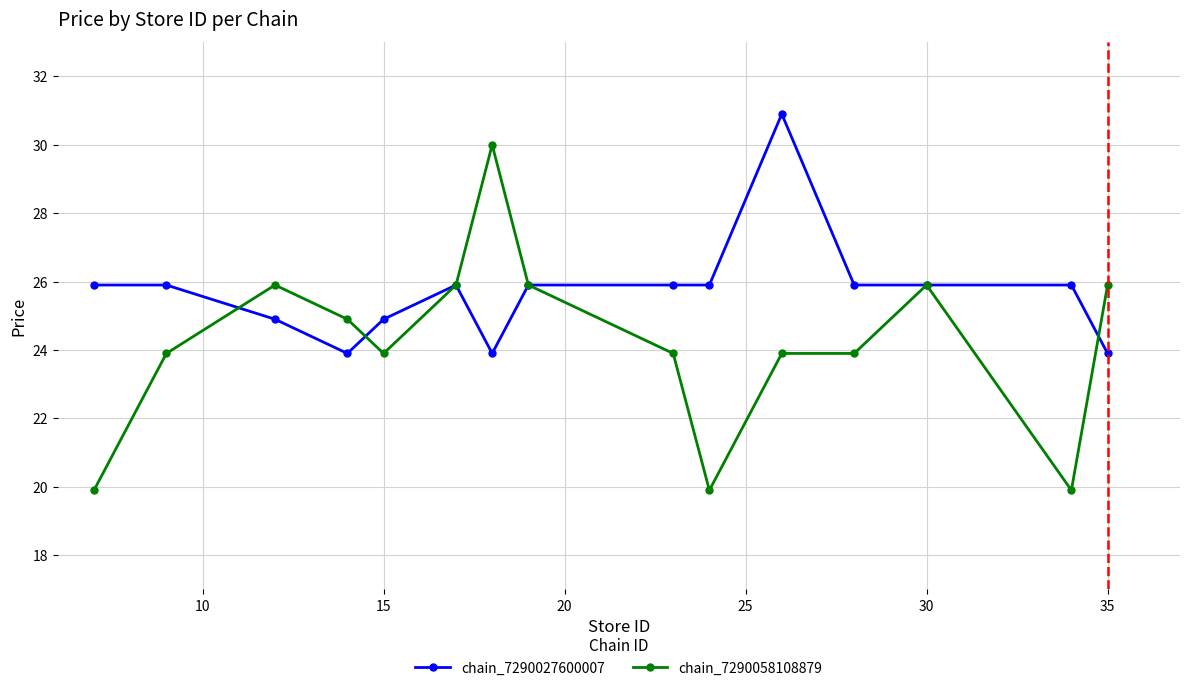

List the series in order of their overall mean, lowest first.

chain_7290058108879, chain_7290027600007